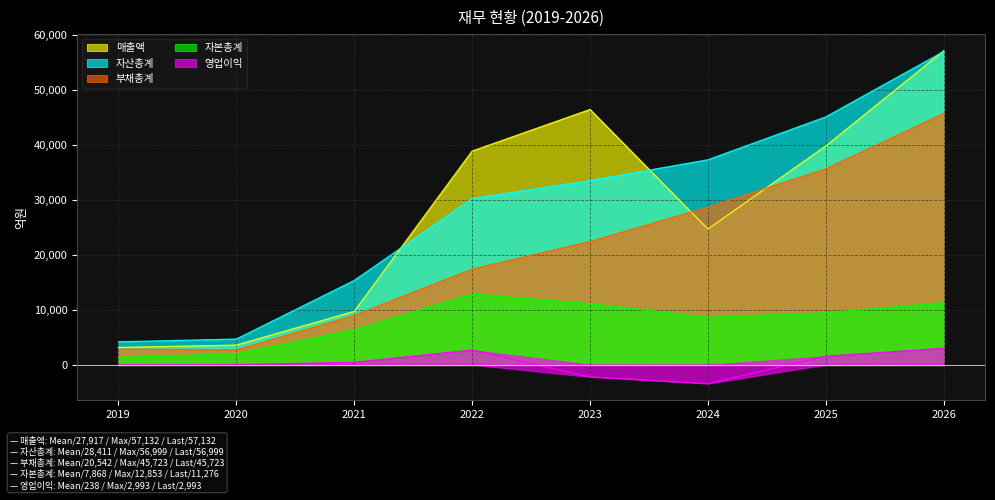

How many data points in 자본총계 are less than 9444?

4